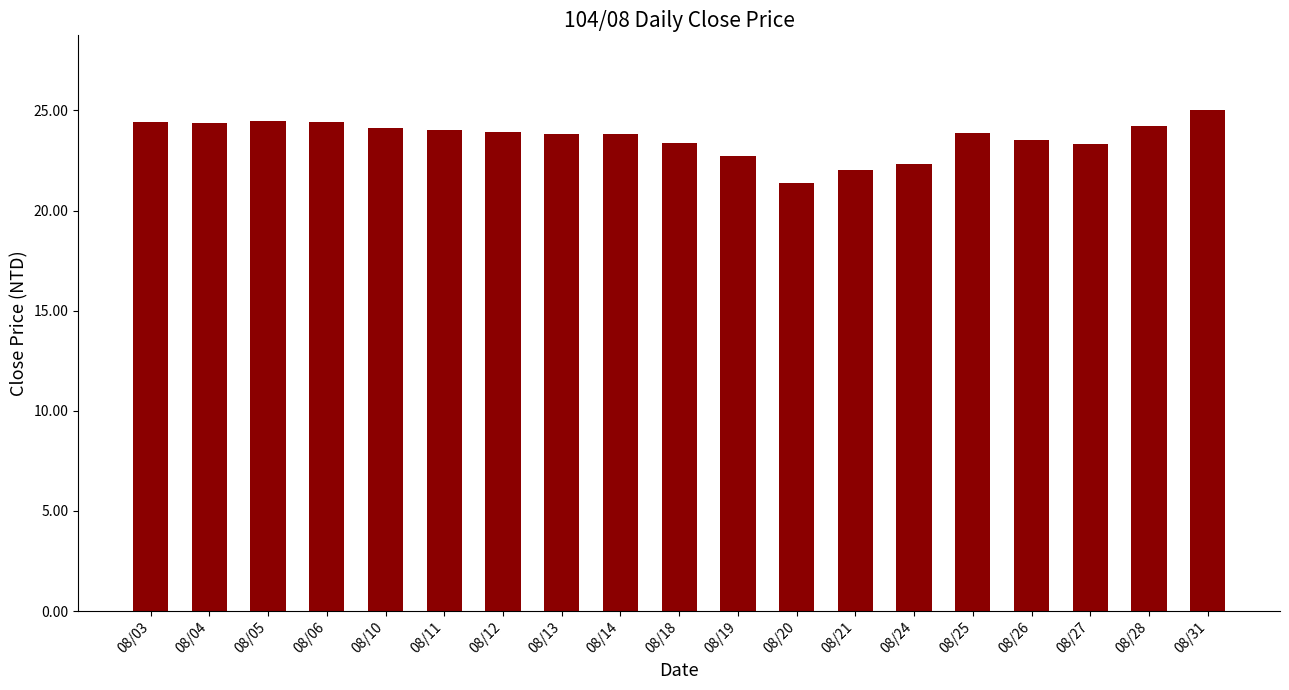

Where does the data first go above 23?

08/03